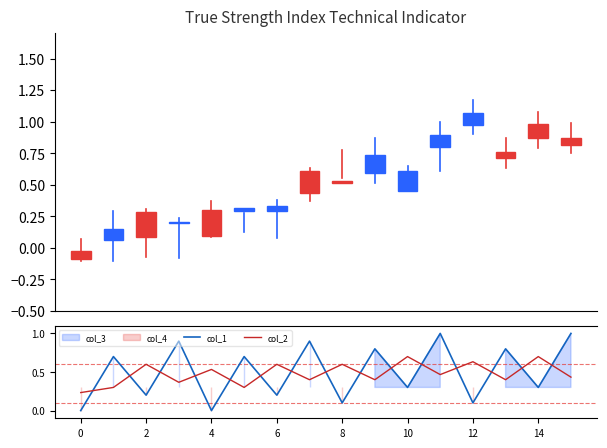

Is the value of col_2 at 12 greater than the value of col_1 at 4?

No